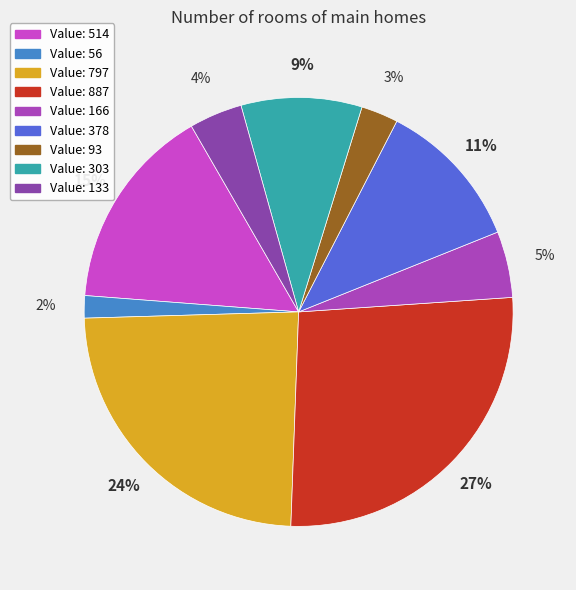

To the nearest percent, what is the difference between the largest and smallest slice percentages?

25%